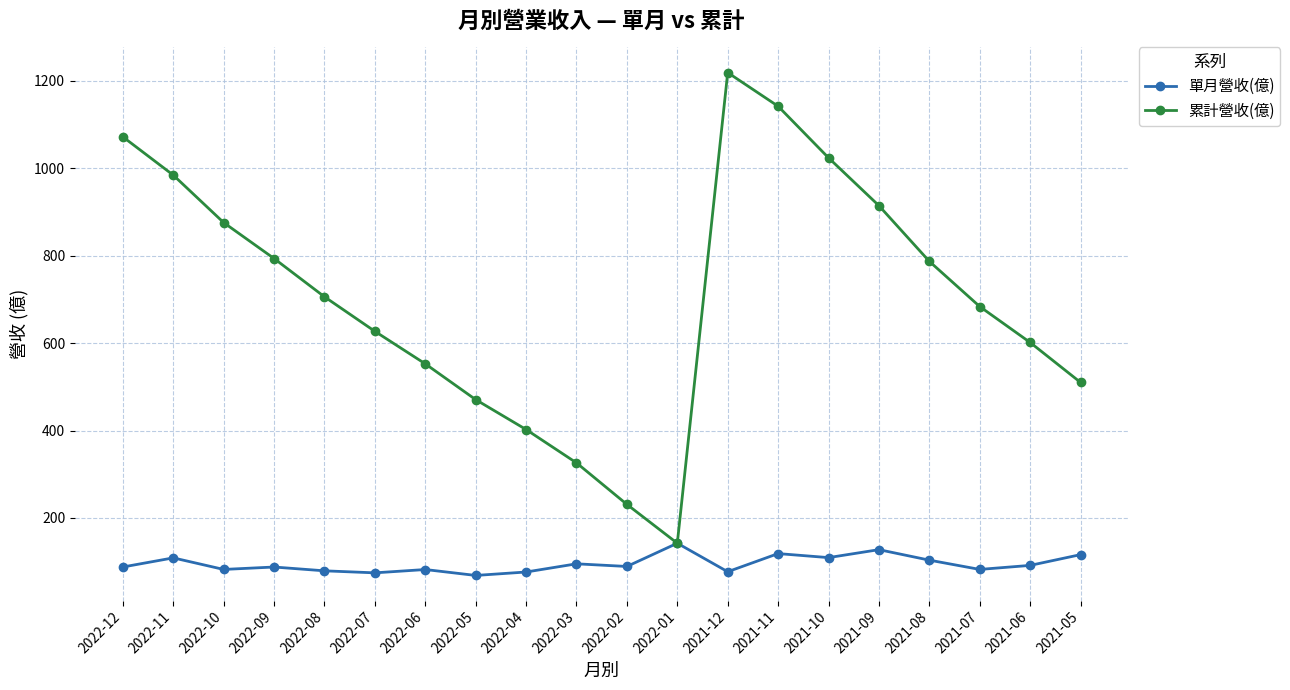

True or false: 累計營收(億) has more than 0 points higher than both neighbors.

True